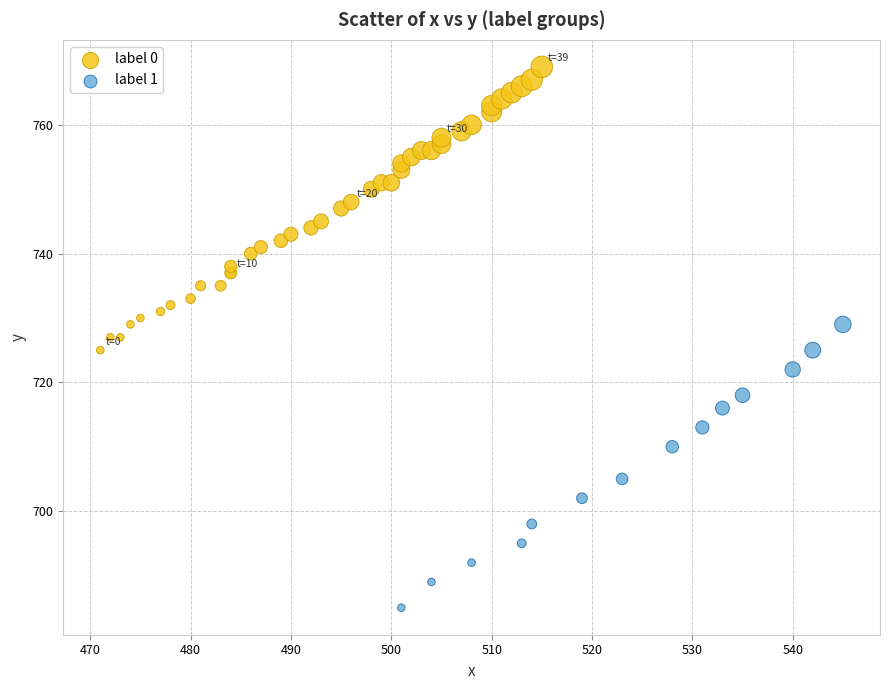

Which series contains the lowest Y value?

label 1